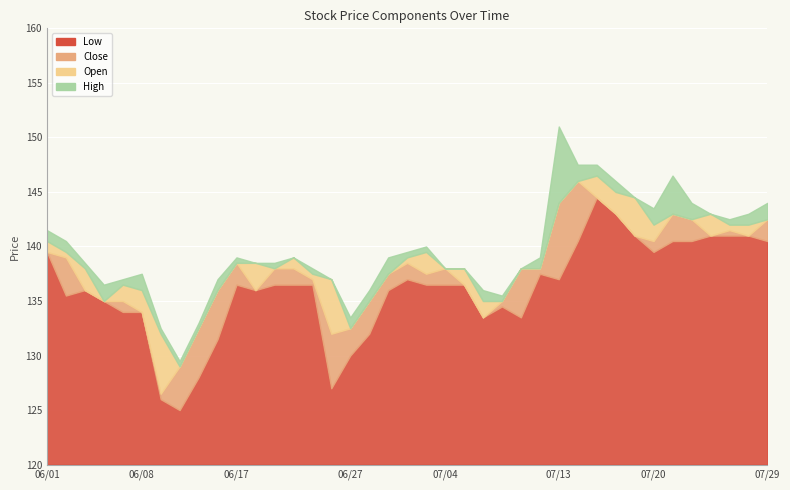

Which category has the highest value in the Close series?

07/14